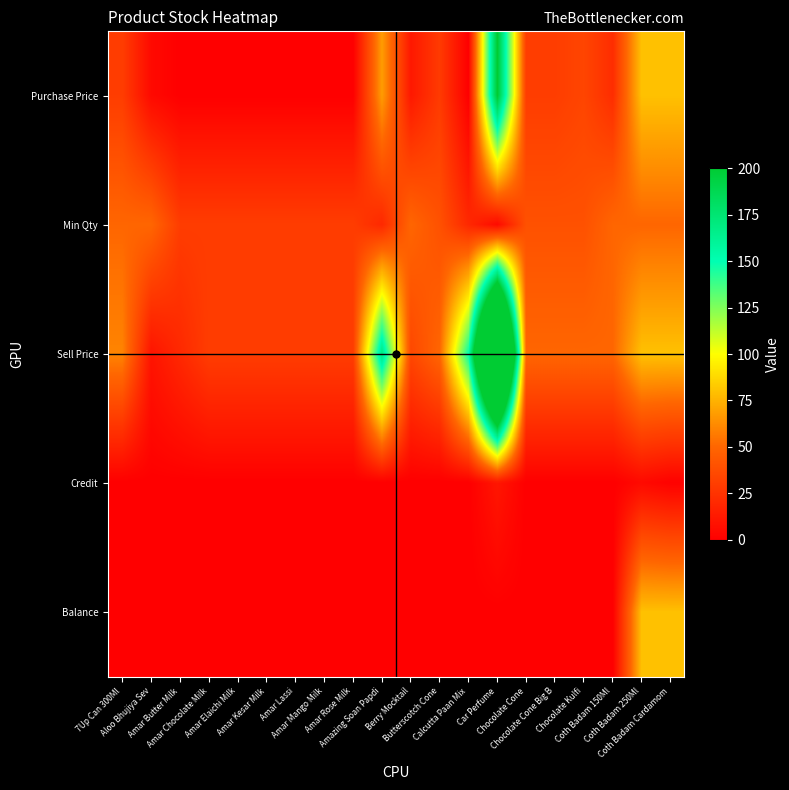

List the series in order of their peak value, highest first.

Sell Price, Purchase Price, Balance, Min Qty, Credit